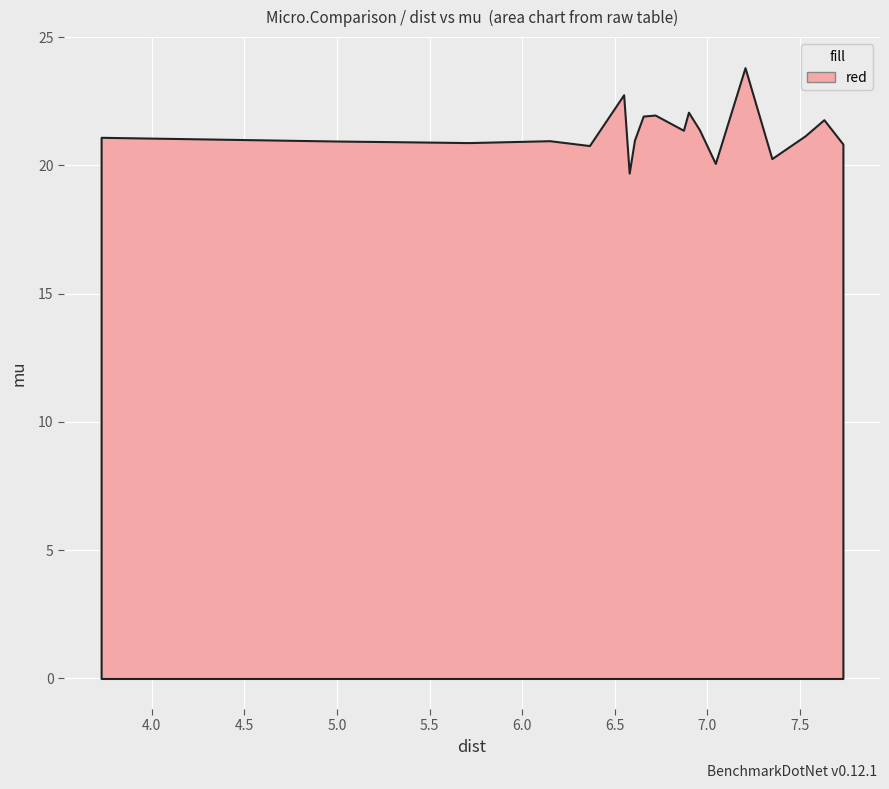

What is the greatest value displayed?

23.8